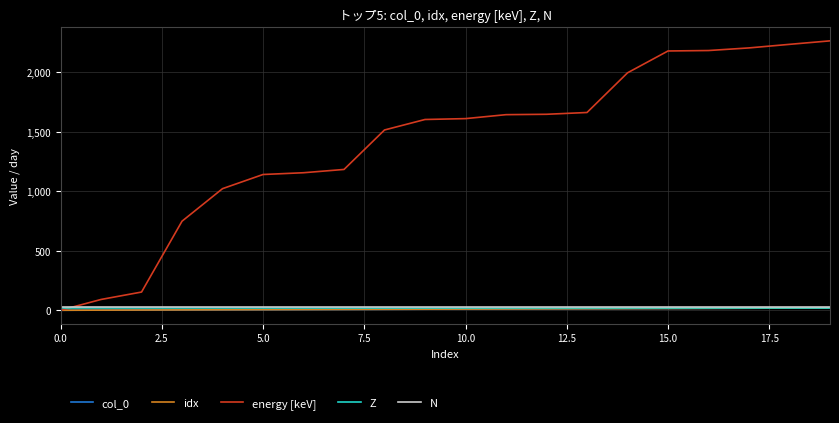

What is the average value of the N series?

26.0